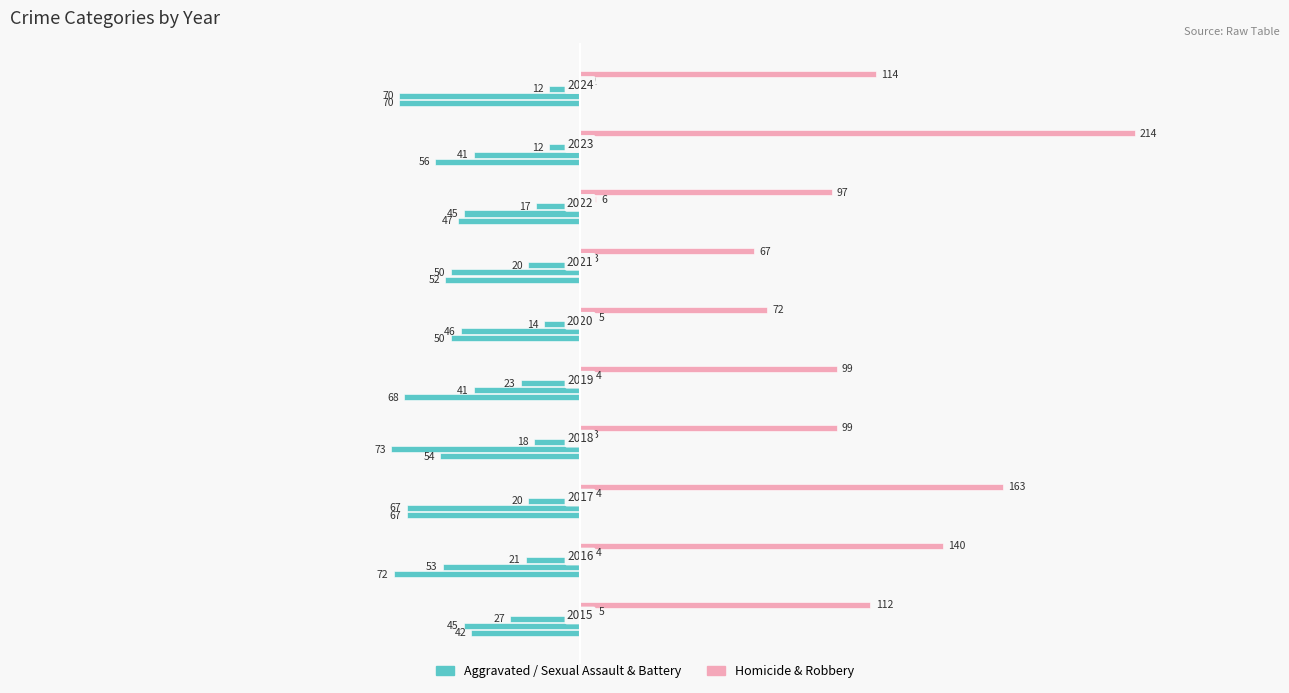

What is the difference between the highest and lowest values at 0?

57